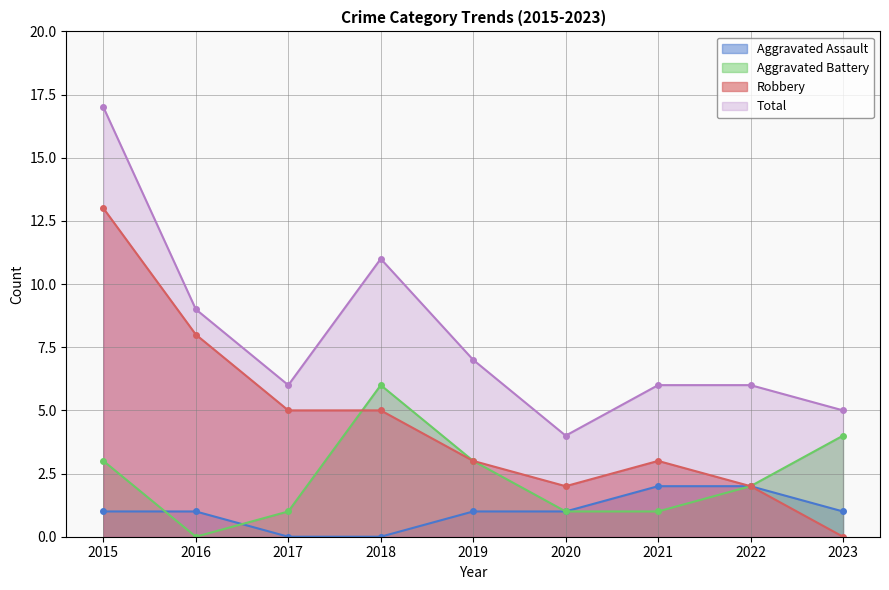

Reading left to right, what are all the values shown in this chart?

Aggravated Assault: 2015=1	2016=1	2017=0	2018=0	2019=1	2020=1	2021=2	2022=2	2023=1
Aggravated Battery: 2015=3	2016=0	2017=1	2018=6	2019=3	2020=1	2021=1	2022=2	2023=4
Robbery: 2015=13	2016=8	2017=5	2018=5	2019=3	2020=2	2021=3	2022=2	2023=0
Total: 2015=17	2016=9	2017=6	2018=11	2019=7	2020=4	2021=6	2022=6	2023=5